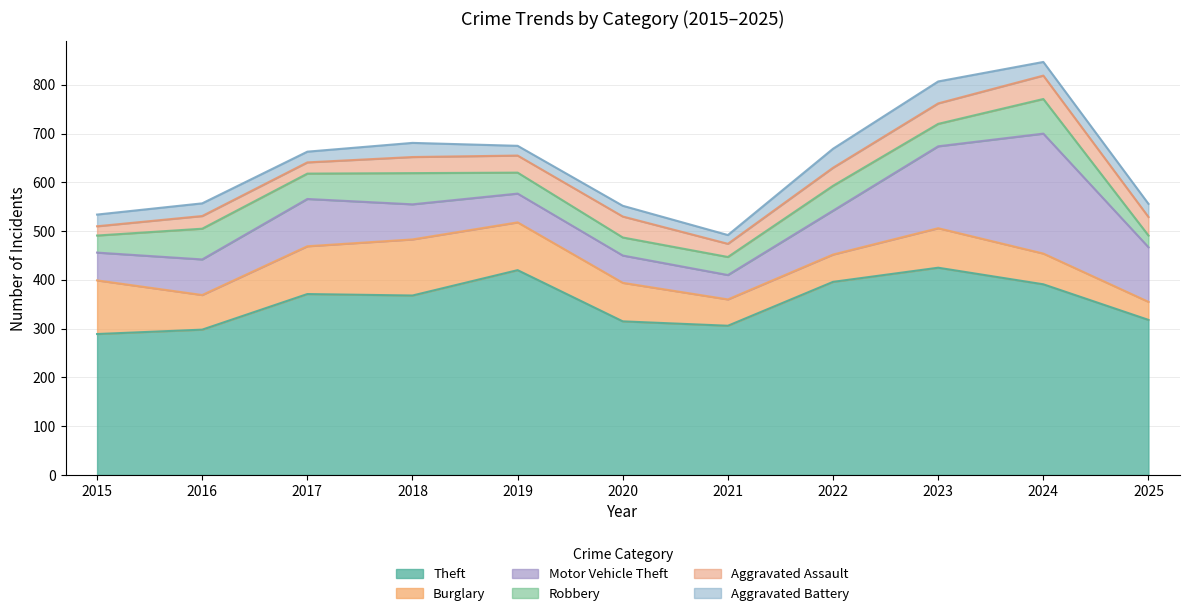

Where is the first local maximum for Burglary?

2018